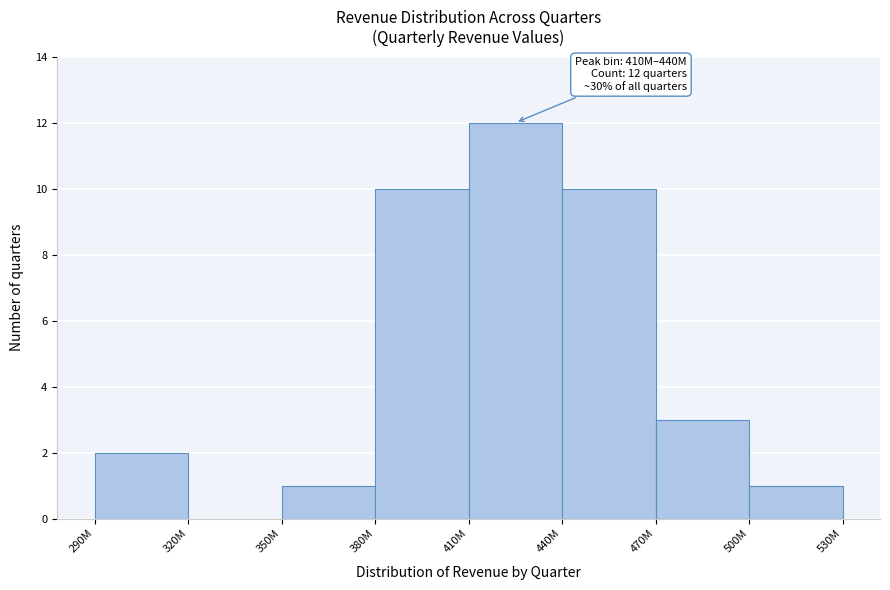

Reading left to right, transcribe all the data shown in this chart.

290M=2	320M=0	350M=1	380M=10	410M=12	440M=10	470M=3	500M=1